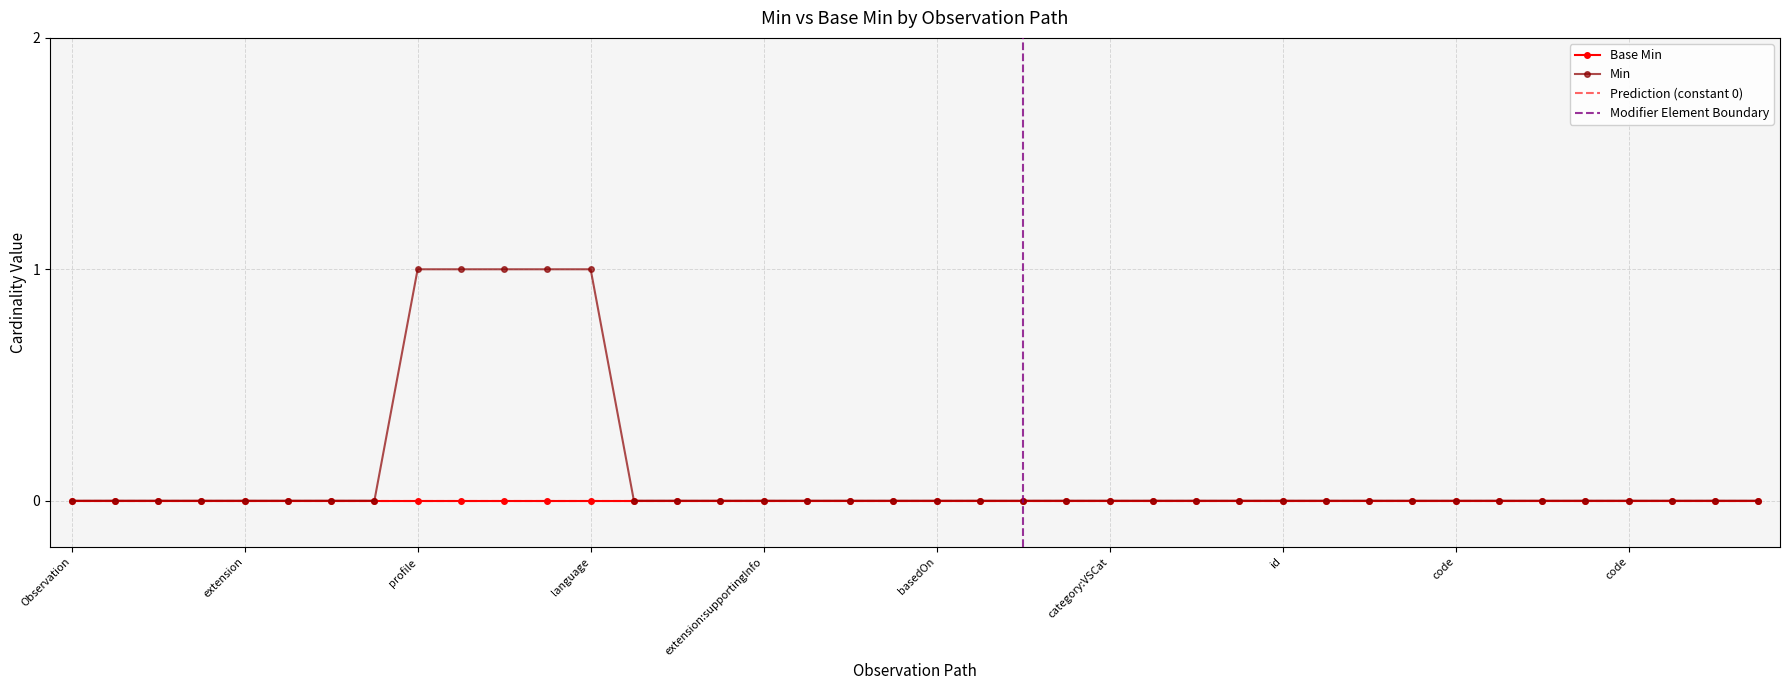

At which label is the value closest to 0?

Observation